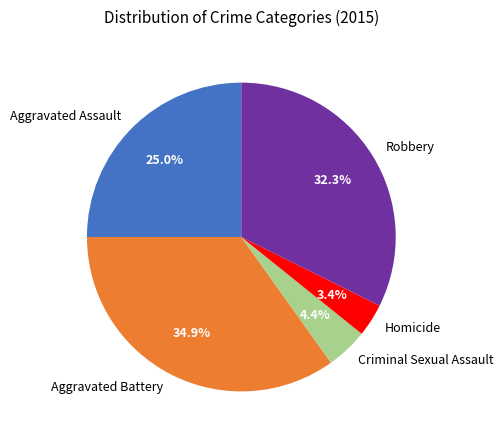

What is the largest slice in the pie chart?

Aggravated Battery